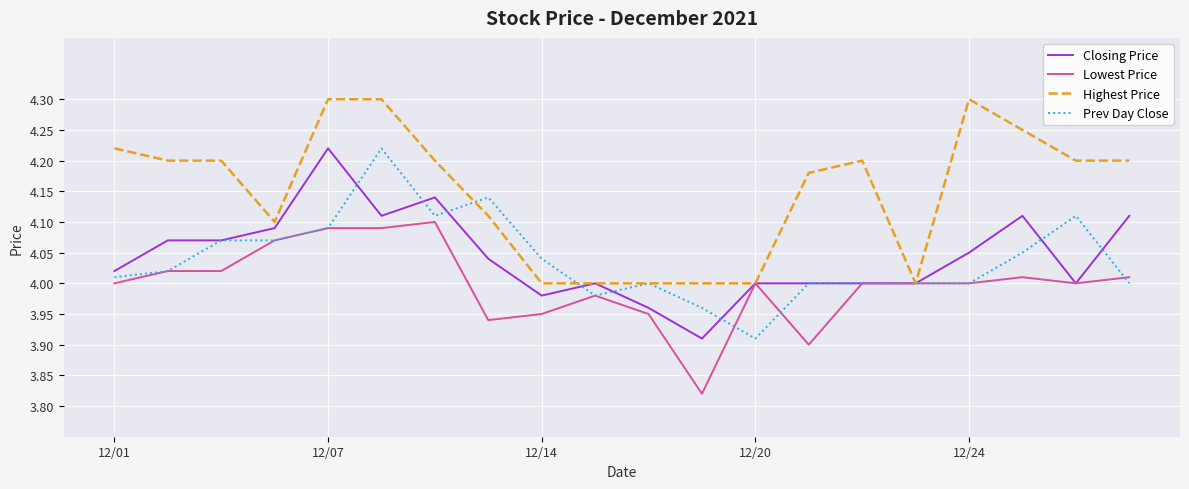

Which series has the largest total across all categories?

Highest Price